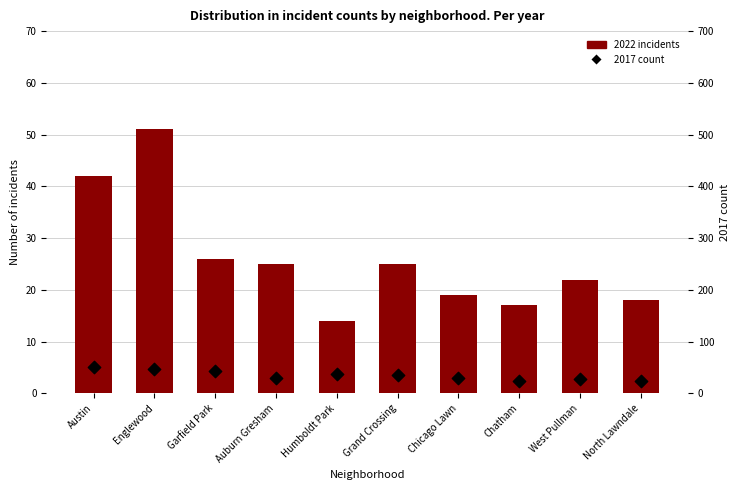

Which series has the largest total across all categories?

2017 count